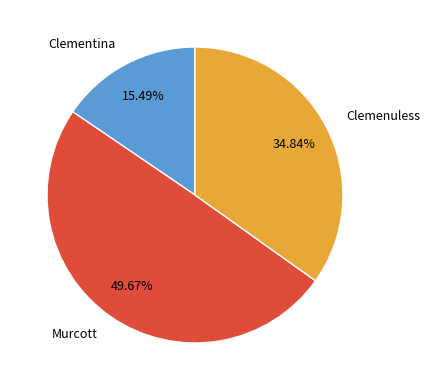

Which has a higher value, Clementina or Murcott?

Murcott